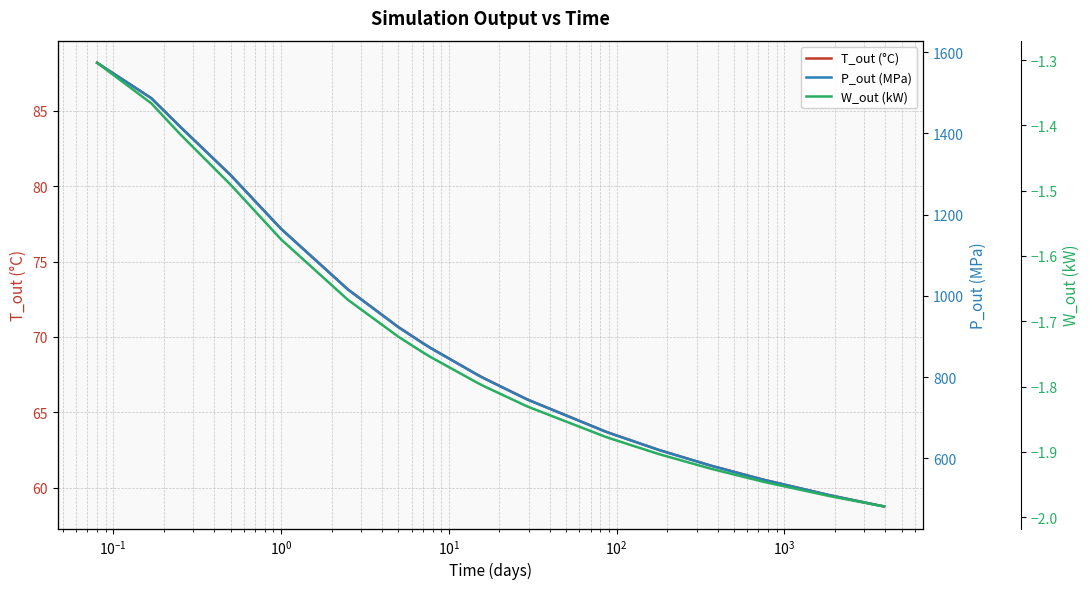

What is the highest value of the T_out (°C) series?

88.2